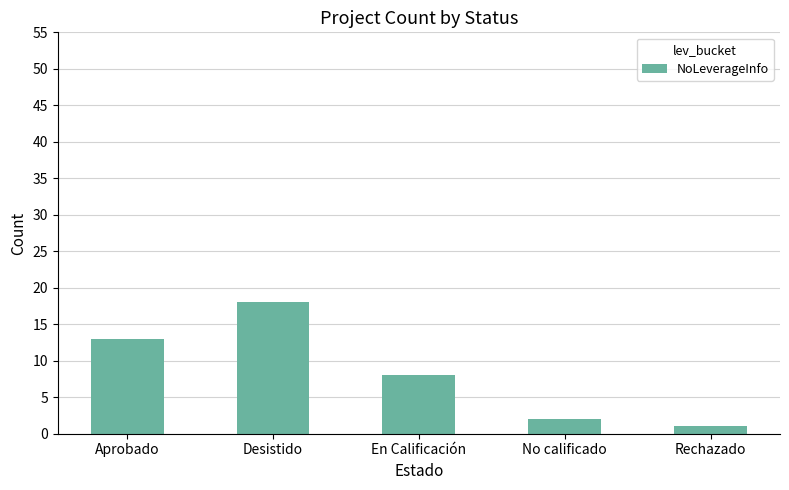

Reading right to left, transcribe all the data shown in this chart.

Rechazado=1	No calificado=2	En Calificación=8	Desistido=18	Aprobado=13